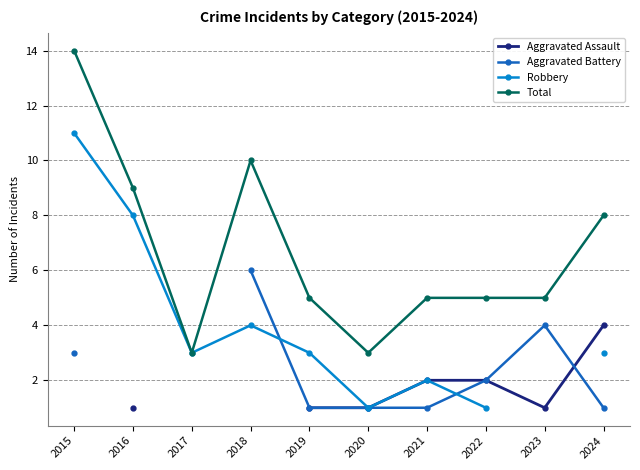

How many interior local valleys does the Aggravated Assault series have?

1